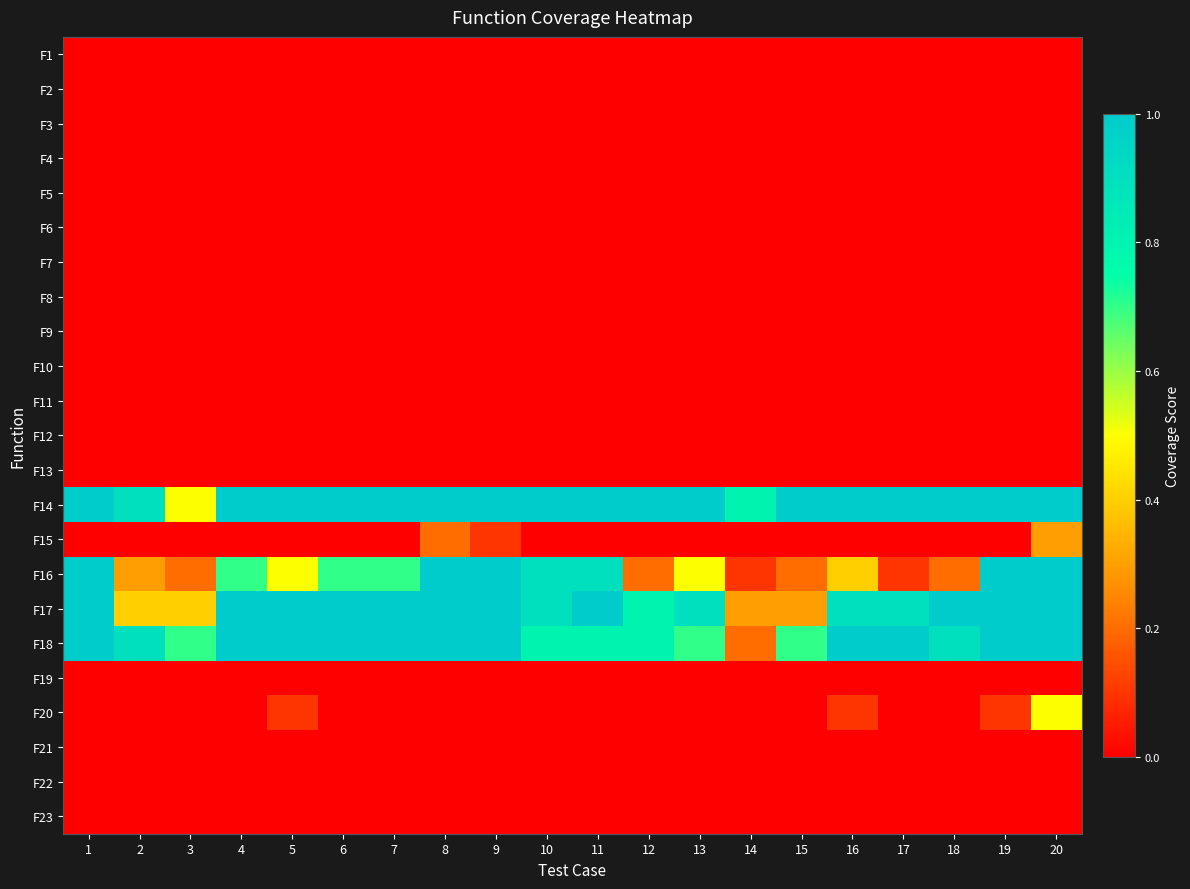

Reading left to right, what are all the values shown in this chart?

F1: 1=0.0	2=0.0	3=0.0	4=0.0	5=0.0	6=0.0	7=0.0	8=0.0	9=0.0	10=0.0	11=0.0	12=0.0	13=0.0	14=0.0	15=0.0	16=0.0	17=0.0	18=0.0	19=0.0	20=0.0
F2: 1=0.0	2=0.0	3=0.0	4=0.0	5=0.0	6=0.0	7=0.0	8=0.0	9=0.0	10=0.0	11=0.0	12=0.0	13=0.0	14=0.0	15=0.0	16=0.0	17=0.0	18=0.0	19=0.0	20=0.0
F3: 1=0.0	2=0.0	3=0.0	4=0.0	5=0.0	6=0.0	7=0.0	8=0.0	9=0.0	10=0.0	11=0.0	12=0.0	13=0.0	14=0.0	15=0.0	16=0.0	17=0.0	18=0.0	19=0.0	20=0.0
F4: 1=0.0	2=0.0	3=0.0	4=0.0	5=0.0	6=0.0	7=0.0	8=0.0	9=0.0	10=0.0	11=0.0	12=0.0	13=0.0	14=0.0	15=0.0	16=0.0	17=0.0	18=0.0	19=0.0	20=0.0
F5: 1=0.0	2=0.0	3=0.0	4=0.0	5=0.0	6=0.0	7=0.0	8=0.0	9=0.0	10=0.0	11=0.0	12=0.0	13=0.0	14=0.0	15=0.0	16=0.0	17=0.0	18=0.0	19=0.0	20=0.0
F6: 1=0.0	2=0.0	3=0.0	4=0.0	5=0.0	6=0.0	7=0.0	8=0.0	9=0.0	10=0.0	11=0.0	12=0.0	13=0.0	14=0.0	15=0.0	16=0.0	17=0.0	18=0.0	19=0.0	20=0.0
F7: 1=0.0	2=0.0	3=0.0	4=0.0	5=0.0	6=0.0	7=0.0	8=0.0	9=0.0	10=0.0	11=0.0	12=0.0	13=0.0	14=0.0	15=0.0	16=0.0	17=0.0	18=0.0	19=0.0	20=0.0
F8: 1=0.0	2=0.0	3=0.0	4=0.0	5=0.0	6=0.0	7=0.0	8=0.0	9=0.0	10=0.0	11=0.0	12=0.0	13=0.0	14=0.0	15=0.0	16=0.0	17=0.0	18=0.0	19=0.0	20=0.0
F9: 1=0.0	2=0.0	3=0.0	4=0.0	5=0.0	6=0.0	7=0.0	8=0.0	9=0.0	10=0.0	11=0.0	12=0.0	13=0.0	14=0.0	15=0.0	16=0.0	17=0.0	18=0.0	19=0.0	20=0.0
F10: 1=0.0	2=0.0	3=0.0	4=0.0	5=0.0	6=0.0	7=0.0	8=0.0	9=0.0	10=0.0	11=0.0	12=0.0	13=0.0	14=0.0	15=0.0	16=0.0	17=0.0	18=0.0	19=0.0	20=0.0
F11: 1=0.0	2=0.0	3=0.0	4=0.0	5=0.0	6=0.0	7=0.0	8=0.0	9=0.0	10=0.0	11=0.0	12=0.0	13=0.0	14=0.0	15=0.0	16=0.0	17=0.0	18=0.0	19=0.0	20=0.0
F12: 1=0.0	2=0.0	3=0.0	4=0.0	5=0.0	6=0.0	7=0.0	8=0.0	9=0.0	10=0.0	11=0.0	12=0.0	13=0.0	14=0.0	15=0.0	16=0.0	17=0.0	18=0.0	19=0.0	20=0.0
F13: 1=0.0	2=0.0	3=0.0	4=0.0	5=0.0	6=0.0	7=0.0	8=0.0	9=0.0	10=0.0	11=0.0	12=0.0	13=0.0	14=0.0	15=0.0	16=0.0	17=0.0	18=0.0	19=0.0	20=0.0
F14: 1=1.0	2=0.9	3=0.5	4=1.0	5=1.0	6=1.0	7=1.0	8=1.0	9=1.0	10=1.0	11=1.0	12=1.0	13=1.0	14=0.8	15=1.0	16=1.0	17=1.0	18=1.0	19=1.0	20=1.0
F15: 1=0.0	2=0.0	3=0.0	4=0.0	5=0.0	6=0.0	7=0.0	8=0.2	9=0.1	10=0.0	11=0.0	12=0.0	13=0.0	14=0.0	15=0.0	16=0.0	17=0.0	18=0.0	19=0.0	20=0.3
F16: 1=1.0	2=0.3	3=0.2	4=0.7	5=0.5	6=0.7	7=0.7	8=1.0	9=1.0	10=0.9	11=0.9	12=0.2	13=0.5	14=0.1	15=0.2	16=0.4	17=0.1	18=0.2	19=1.0	20=1.0
F17: 1=1.0	2=0.4	3=0.4	4=1.0	5=1.0	6=1.0	7=1.0	8=1.0	9=1.0	10=0.9	11=1.0	12=0.8	13=0.9	14=0.3	15=0.3	16=0.9	17=0.9	18=1.0	19=1.0	20=1.0
F18: 1=1.0	2=0.9	3=0.7	4=1.0	5=1.0	6=1.0	7=1.0	8=1.0	9=1.0	10=0.8	11=0.8	12=0.8	13=0.7	14=0.2	15=0.7	16=1.0	17=1.0	18=0.9	19=1.0	20=1.0
F19: 1=0.0	2=0.0	3=0.0	4=0.0	5=0.0	6=0.0	7=0.0	8=0.0	9=0.0	10=0.0	11=0.0	12=0.0	13=0.0	14=0.0	15=0.0	16=0.0	17=0.0	18=0.0	19=0.0	20=0.0
F20: 1=0.0	2=0.0	3=0.0	4=0.0	5=0.1	6=0.0	7=0.0	8=0.0	9=0.0	10=0.0	11=0.0	12=0.0	13=0.0	14=0.0	15=0.0	16=0.1	17=0.0	18=0.0	19=0.1	20=0.5
F21: 1=0.0	2=0.0	3=0.0	4=0.0	5=0.0	6=0.0	7=0.0	8=0.0	9=0.0	10=0.0	11=0.0	12=0.0	13=0.0	14=0.0	15=0.0	16=0.0	17=0.0	18=0.0	19=0.0	20=0.0
F22: 1=0.0	2=0.0	3=0.0	4=0.0	5=0.0	6=0.0	7=0.0	8=0.0	9=0.0	10=0.0	11=0.0	12=0.0	13=0.0	14=0.0	15=0.0	16=0.0	17=0.0	18=0.0	19=0.0	20=0.0
F23: 1=0.0	2=0.0	3=0.0	4=0.0	5=0.0	6=0.0	7=0.0	8=0.0	9=0.0	10=0.0	11=0.0	12=0.0	13=0.0	14=0.0	15=0.0	16=0.0	17=0.0	18=0.0	19=0.0	20=0.0